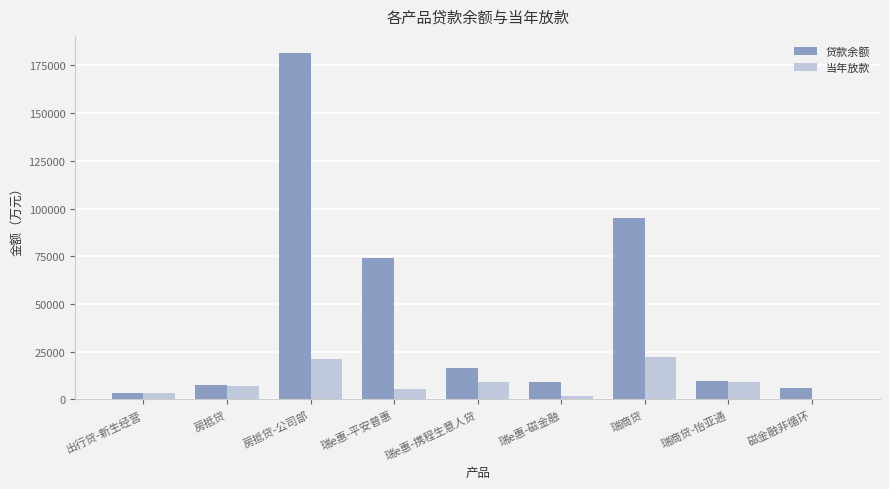

What are all the series names shown in the legend?

贷款余额, 当年放款